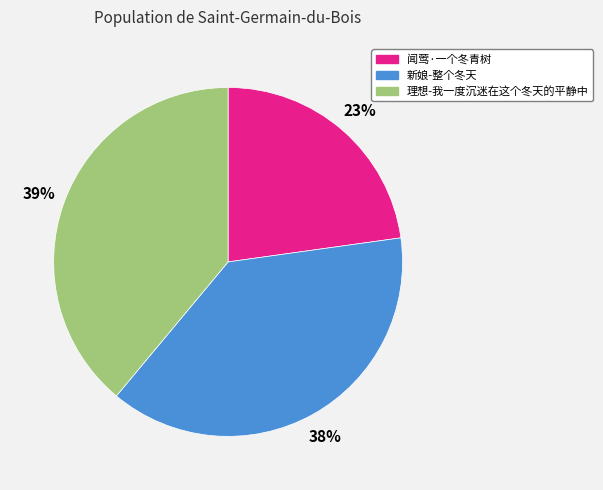

Do 新娘-整个冬天 and 理想-我一度沉迷在这个冬天的平静中 together represent more than half of the pie?

Yes